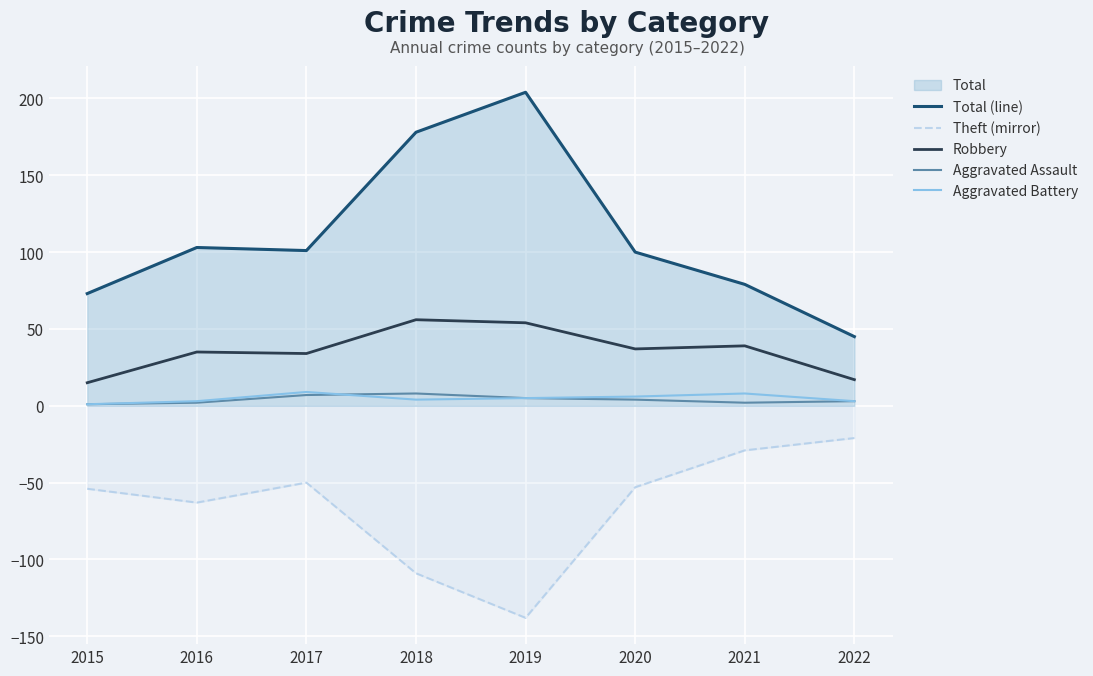

Reading right to left, list all the values displayed in this chart.

Total (line): 45	79	100	204	178	101	103	73
Theft (mirror): -21	-29	-53	-138	-109	-50	-63	-54
Robbery: 17	39	37	54	56	34	35	15
Aggravated Assault: 3	2	4	5	8	7	2	1
Aggravated Battery: 3	8	6	5	4	9	3	1